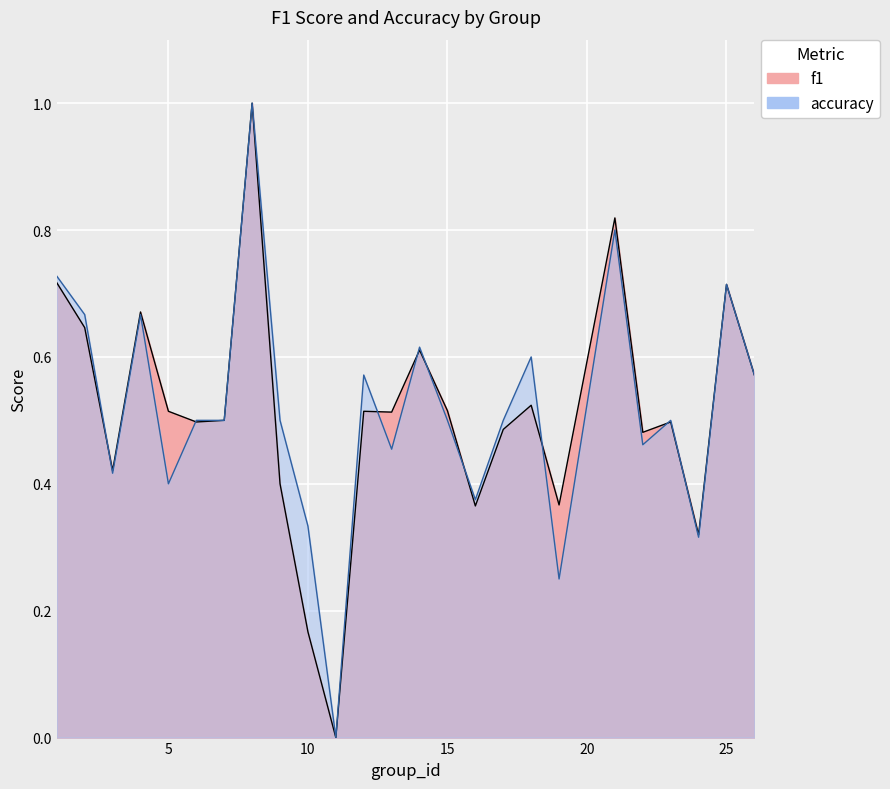

Which series has the largest total across all categories?

accuracy